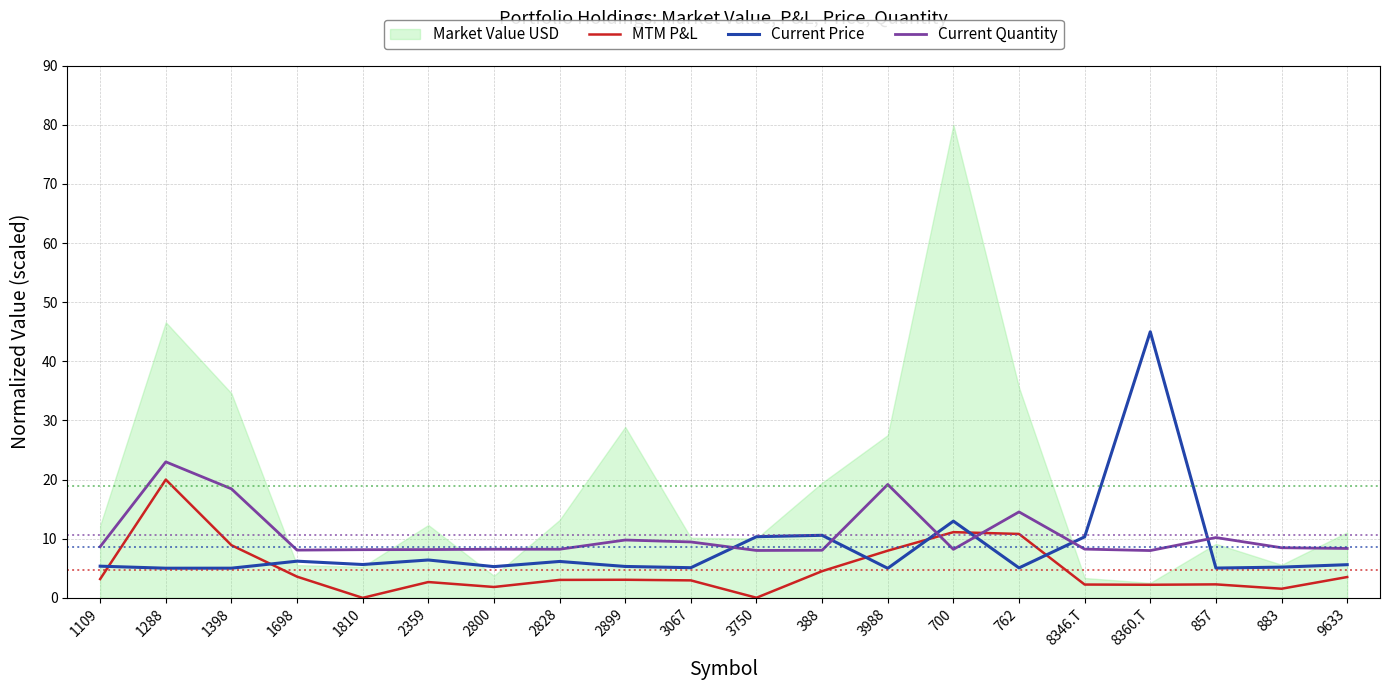

What is the sum of the Current Price values at 1698 and 1810?

11.8